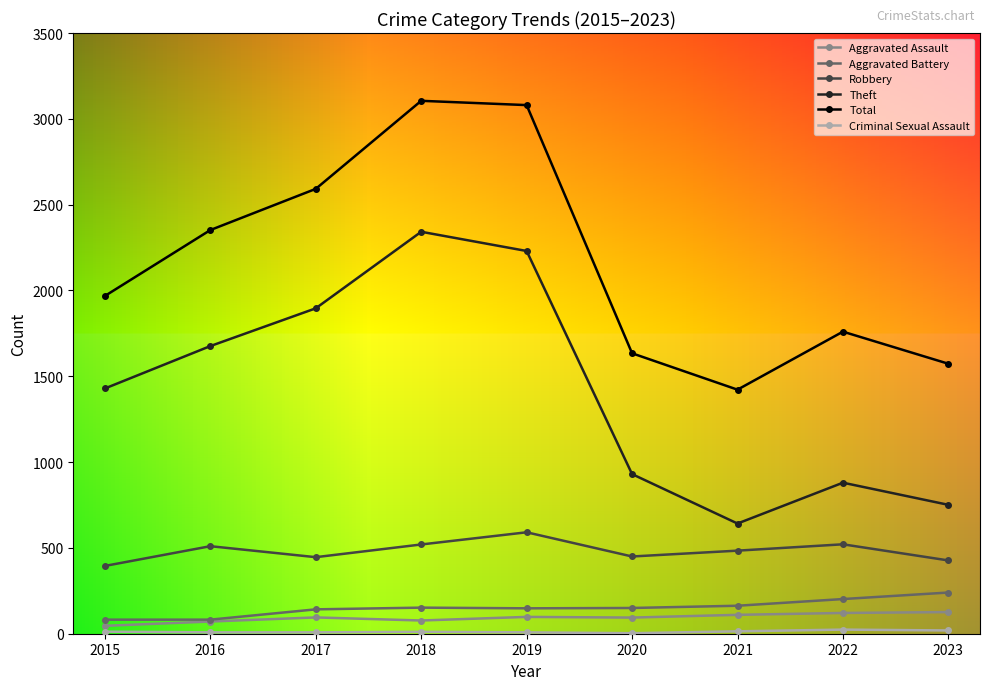

True or false: Aggravated Assault has a value of 110 at 2021.

True